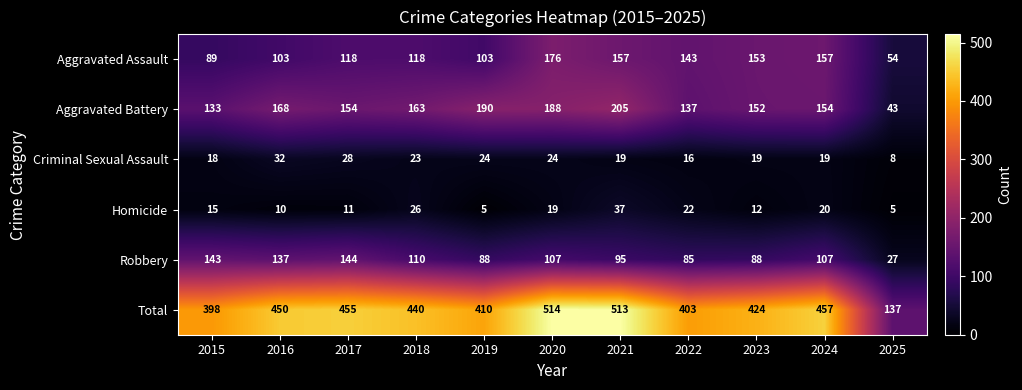

The value of Criminal Sexual Assault at 2024 is 12. True or false?

False